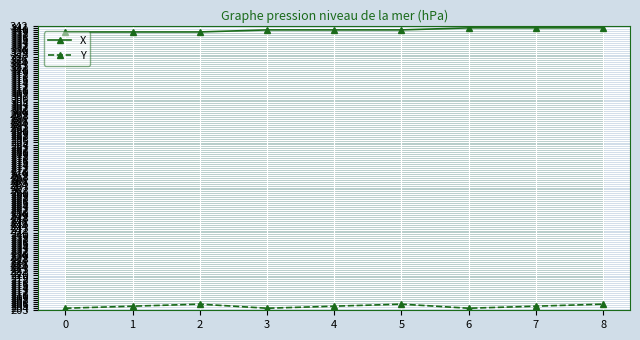

How many categories are shown in the chart?

9